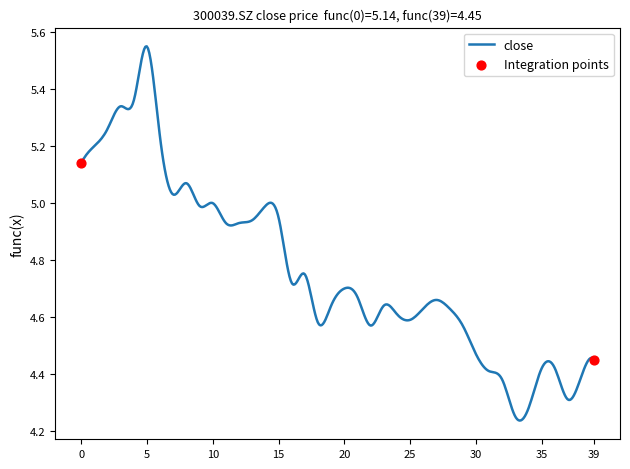

What is the difference between the maximum and minimum values?

1.3